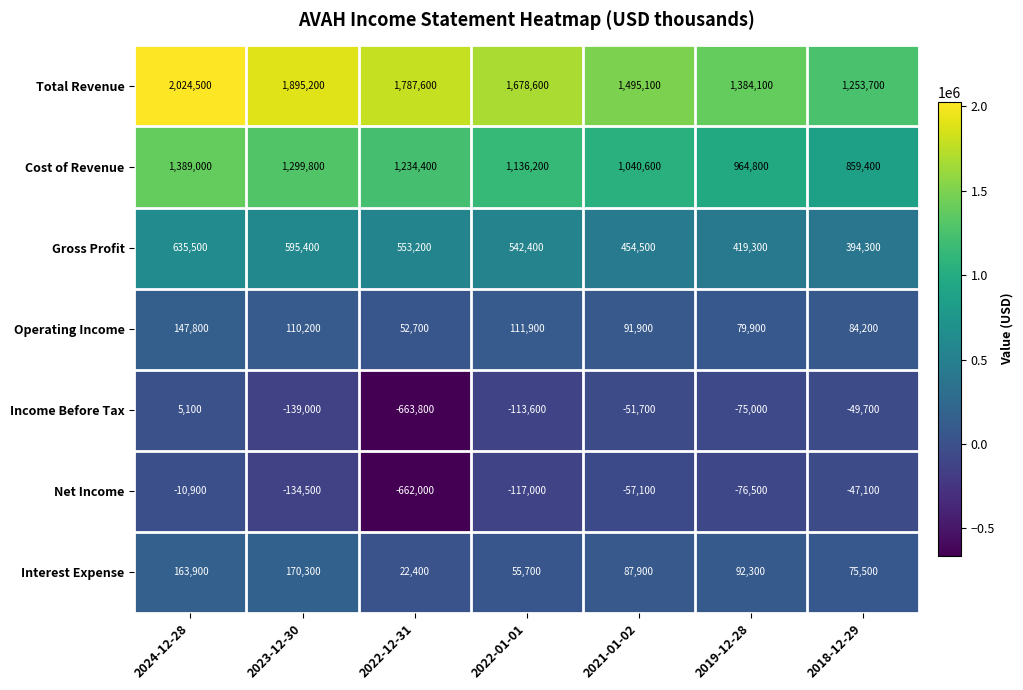

The Income Before Tax series shows -226999 at 2023-12-30. True or false?

False